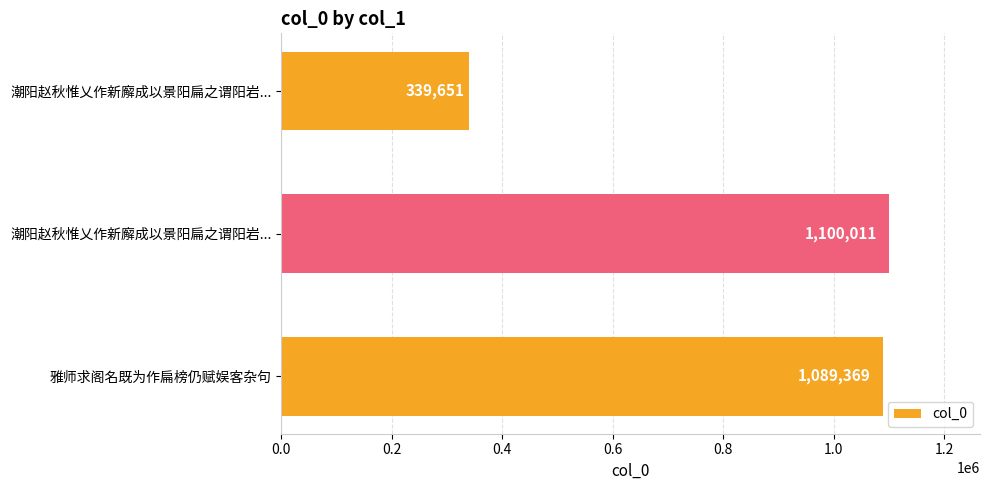

What is the sum of all values?

2529031